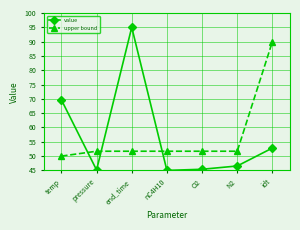

How many data points in upper bound are less than 51?

1